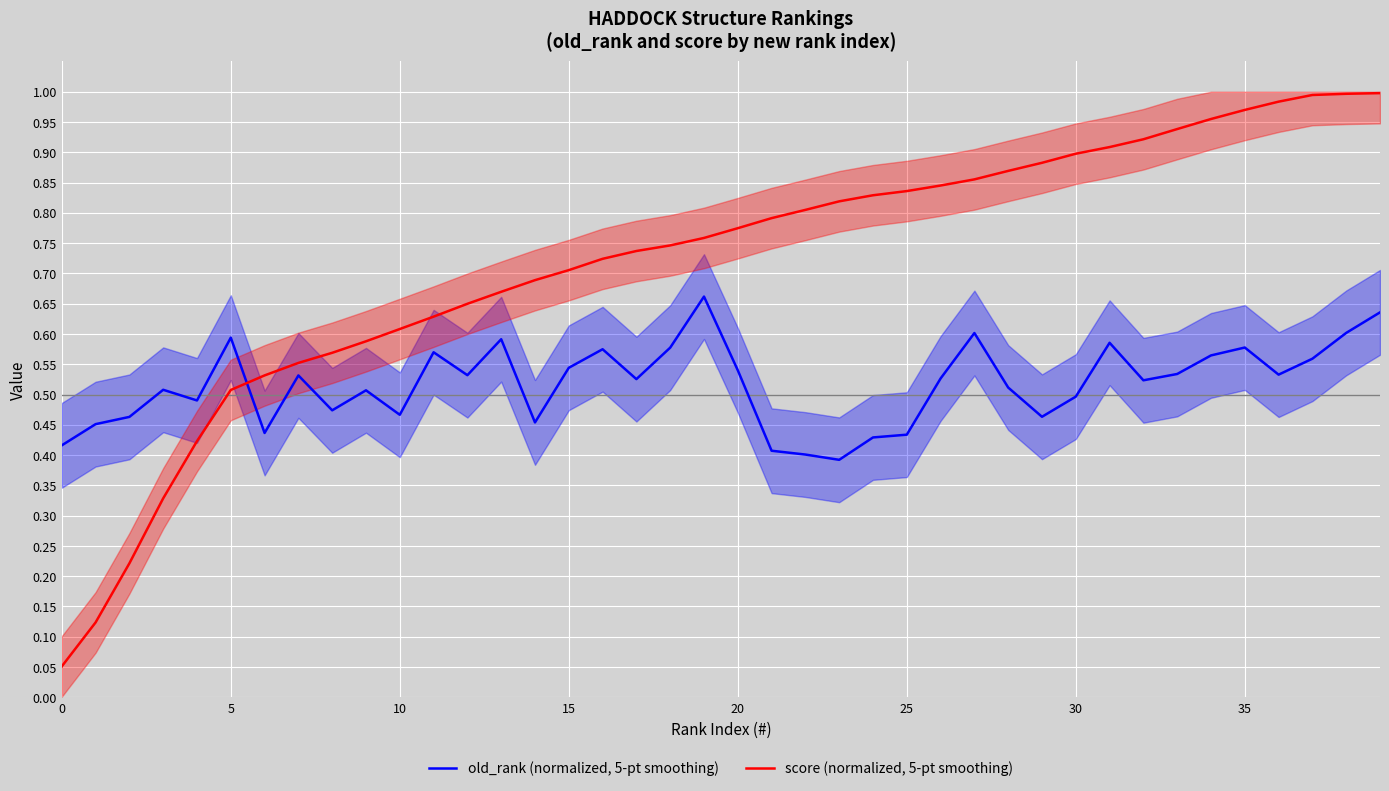

True or false: score (normalized, 5-pt smoothing) and old_rank (normalized, 5-pt smoothing) cross at least once.

True